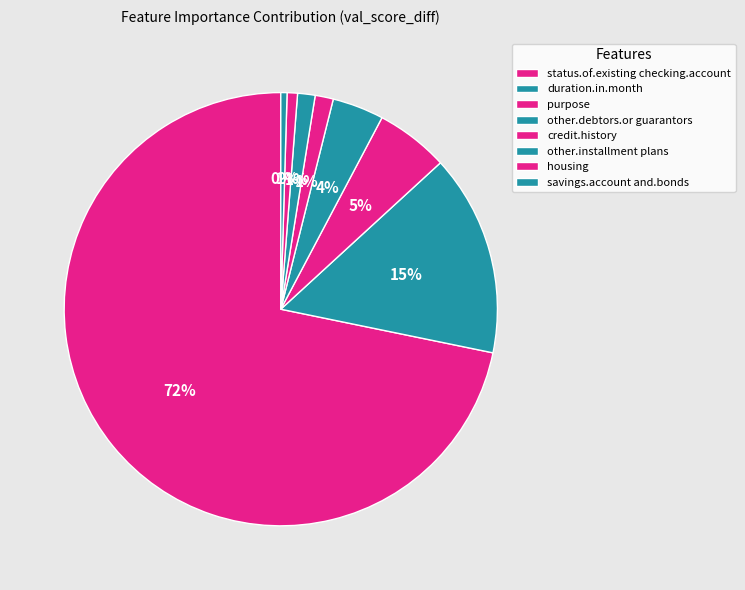

Rank the categories by value from highest to lowest.

status.of.existing.checking.account, duration.in.month, purpose, other.debtors.or.guarantors, credit.history, other.installment.plans, housing, savings.account.and.bonds